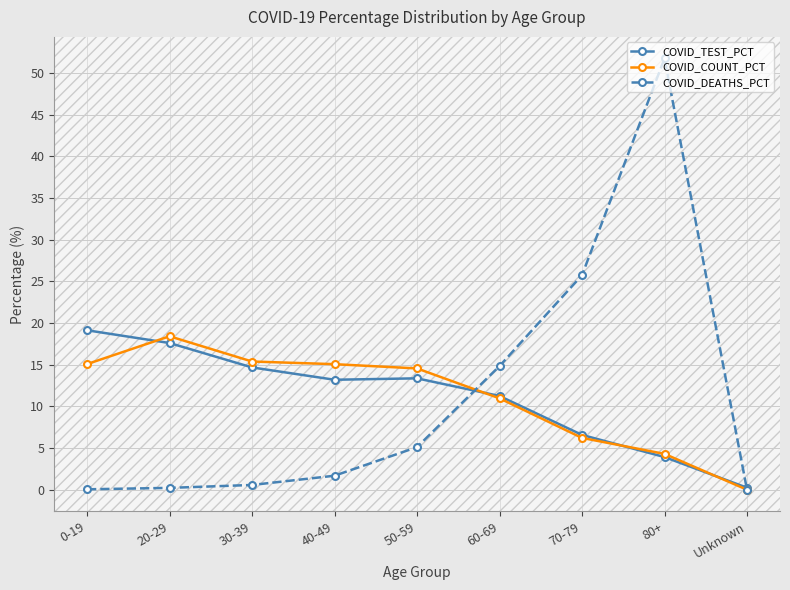

The COVID_TEST_PCT series shows 0.2 at Unknown. True or false?

True